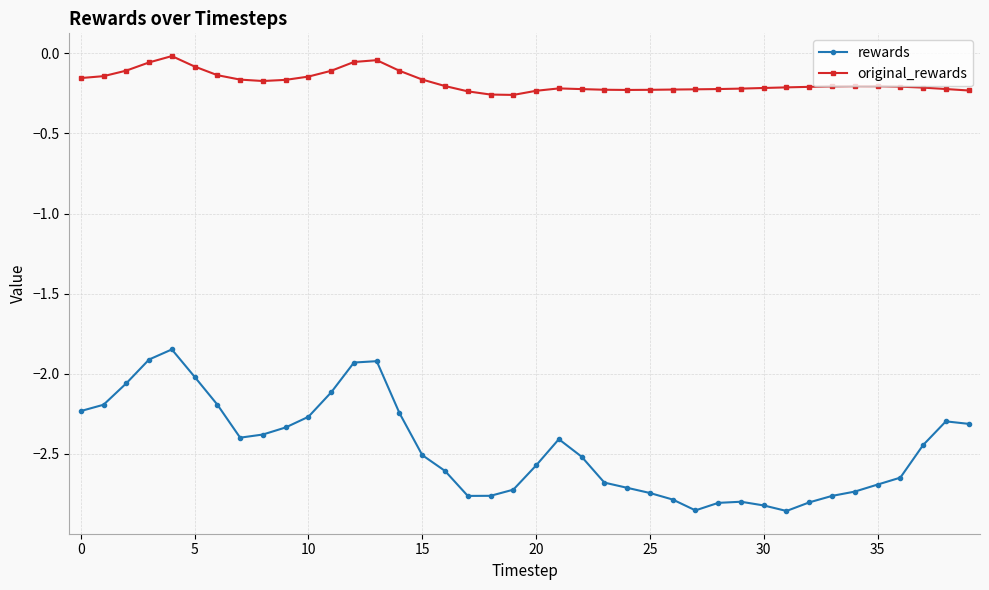

True or false: rewards and original_rewards cross at least once.

False